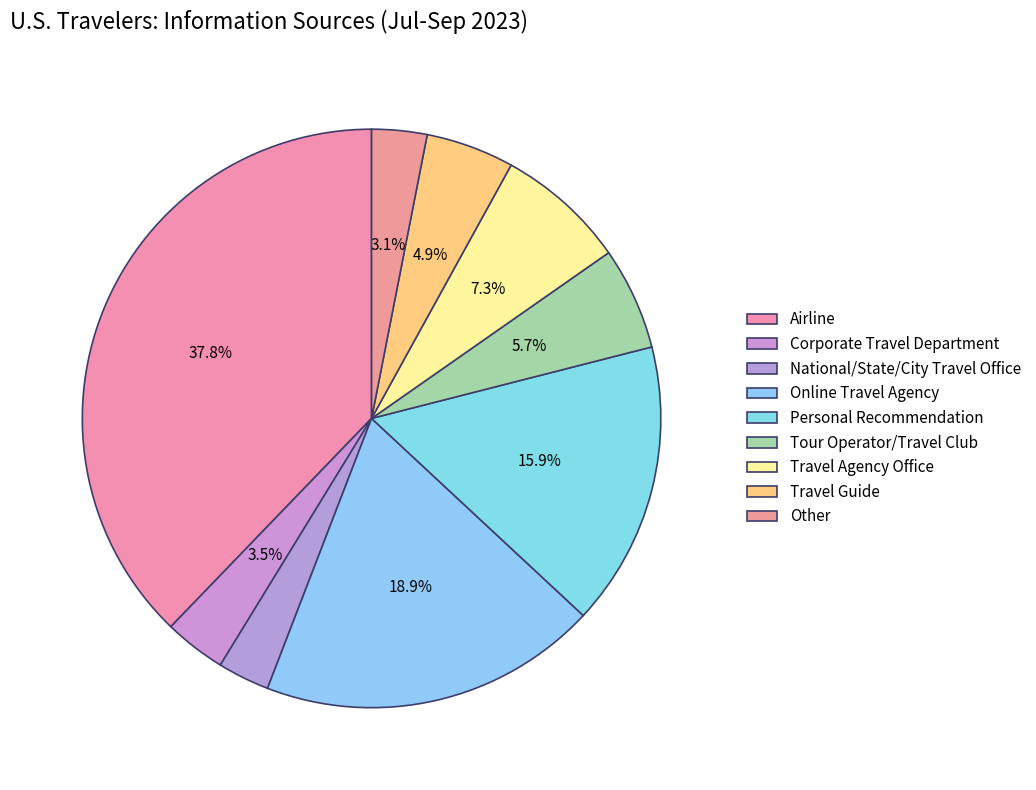

To the nearest percent, what portion does Other represent?

3%